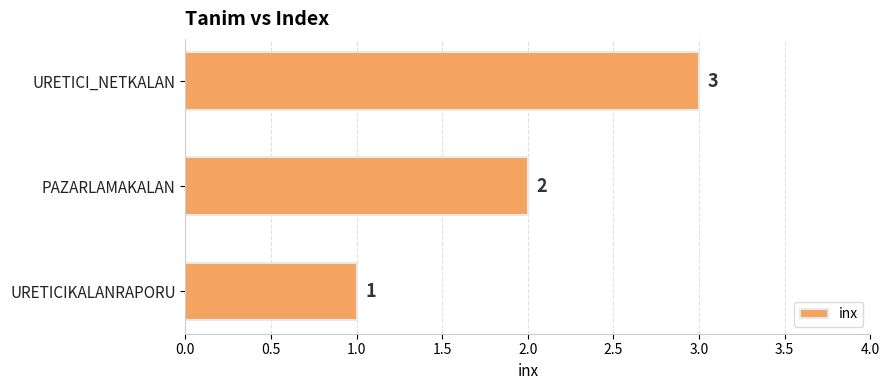

List the labels in order of value, largest first.

URETICI_NETKALAN, PAZARLAMAKALAN, URETICIKALANRAPORU